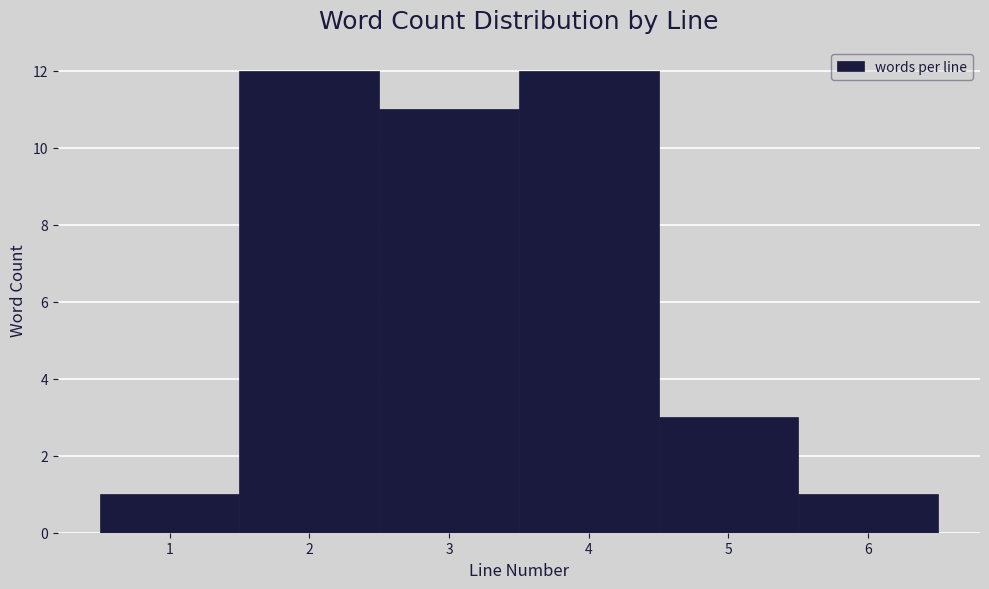

Reading left to right, list every bar in this chart as the range it spans on the x-axis followed by its height. The values are not printed on the chart, so give them approximately, as read against the axis.

0.5 to 1.5: 1
1.5 to 2.5: 12
2.5 to 3.5: 11
3.5 to 4.5: 12
4.5 to 5.5: 3
5.5 to 6.5: 1